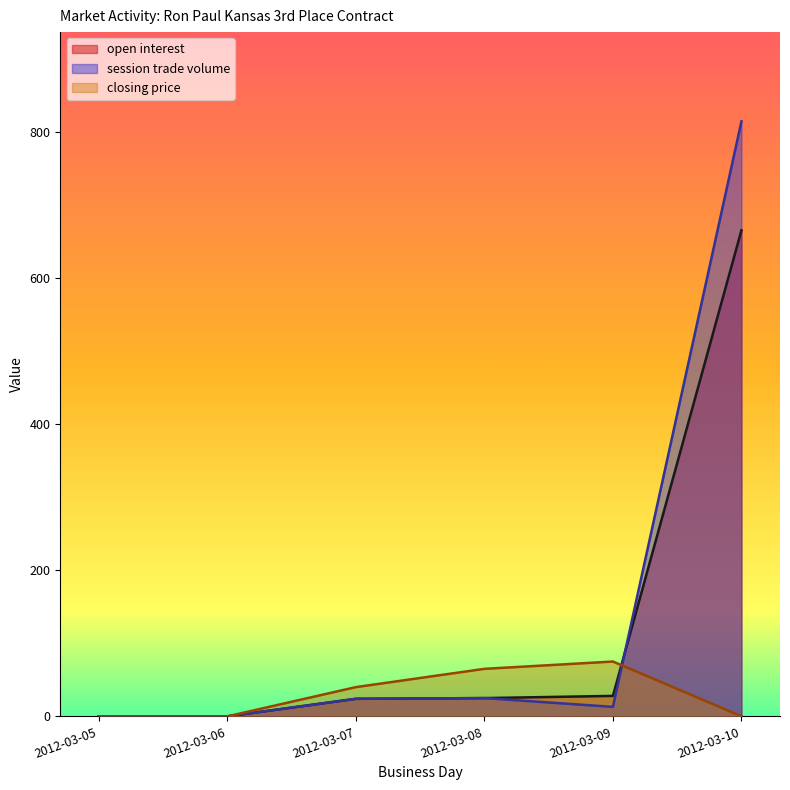

Which series has the largest total across all categories?

session trade volume